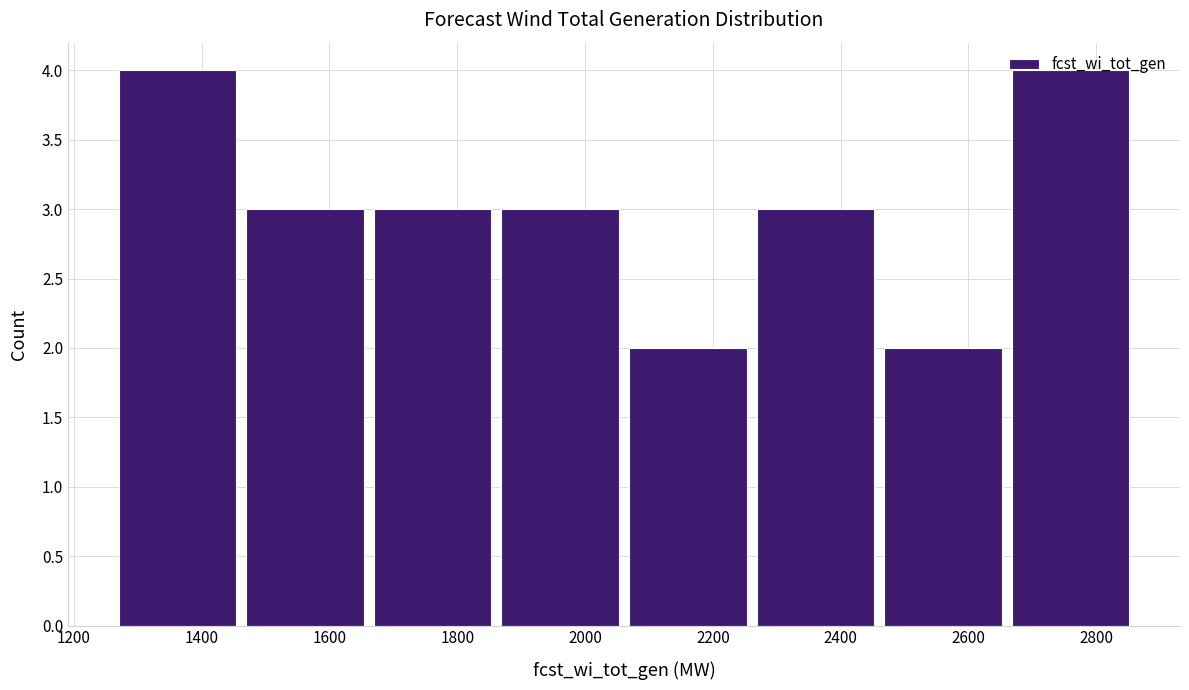

Reading left to right, list every bar in this chart as the range it spans on the x-axis followed by its height. Neither the bar edges nor the heights are printed on the chart, so give them approximately, as read against the axes.

1260 to 1460: 4
1460 to 1660: 3
1660 to 1860: 3
1860 to 2060: 3
2060 to 2260: 2
2260 to 2460: 3
2460 to 2660: 2
2660 to 2860: 4